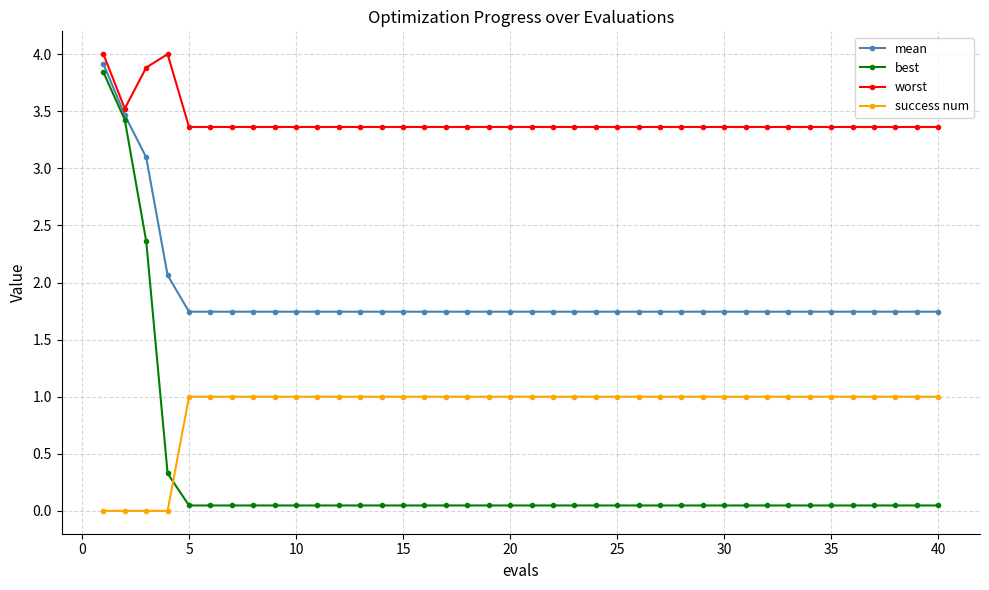

What is the value of the worst point at the 16th from the left?

3.4